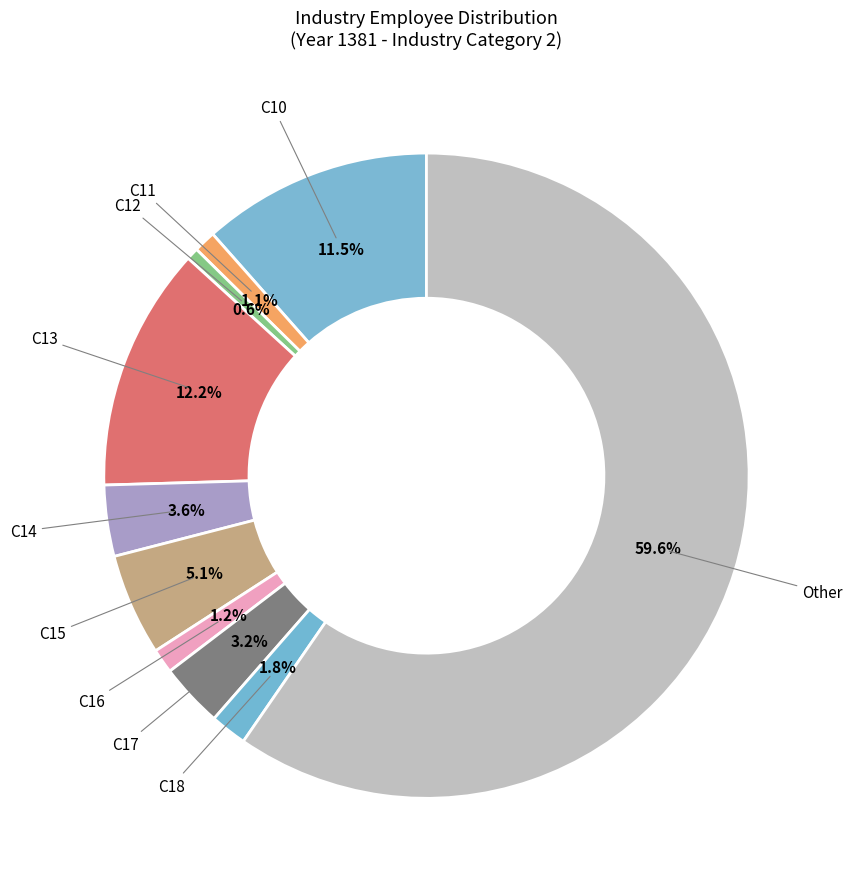

How many segments does this pie chart have?

10